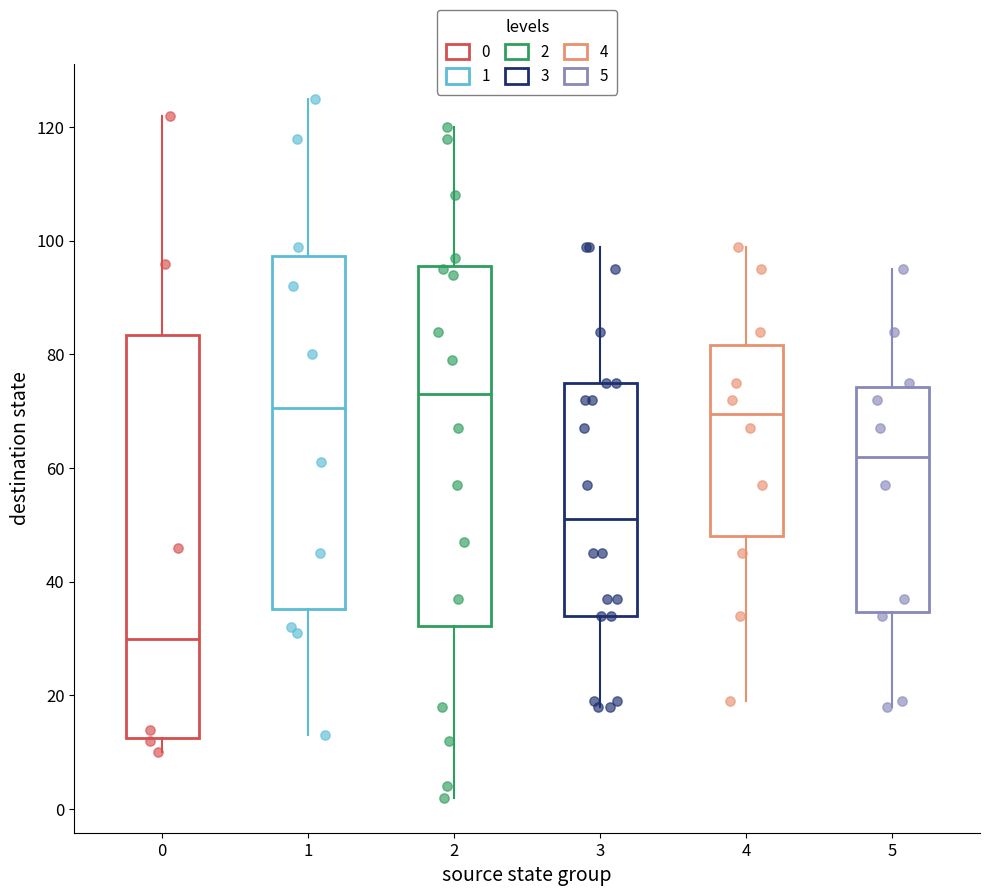

Which box is the tallest, from its lower edge to its upper edge?

0